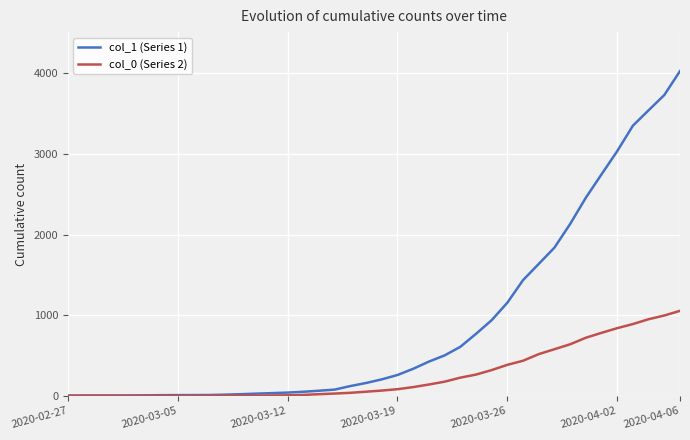

Which series has the largest total across all categories?

col_1 (Series 1)